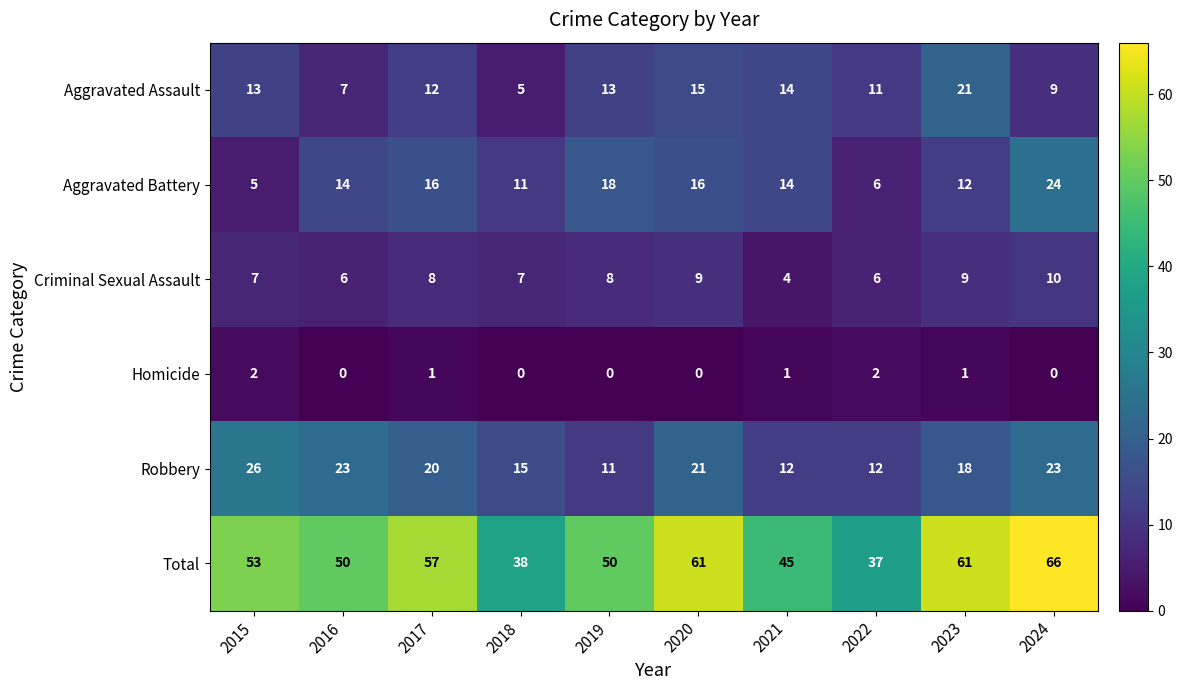

Count the Homicide values in the range 0 to 1.

8